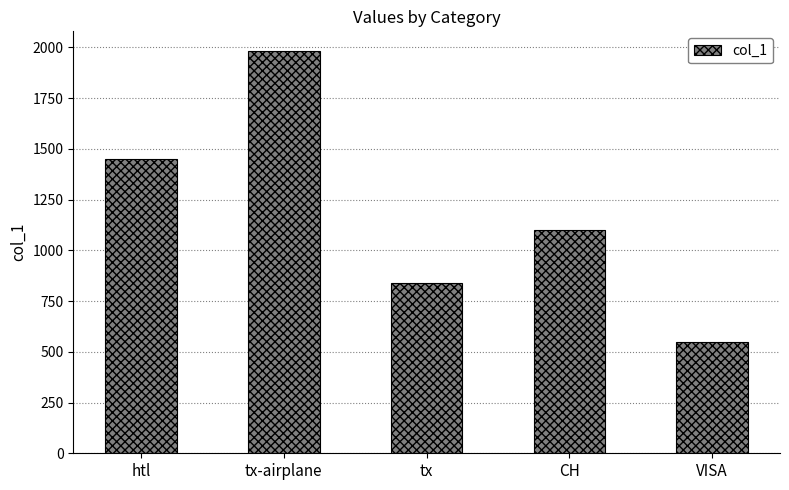

Reading left to right, transcribe all the data shown in this chart.

htl=1450	tx-airplane=1980	tx=840	CH=1100	VISA=550